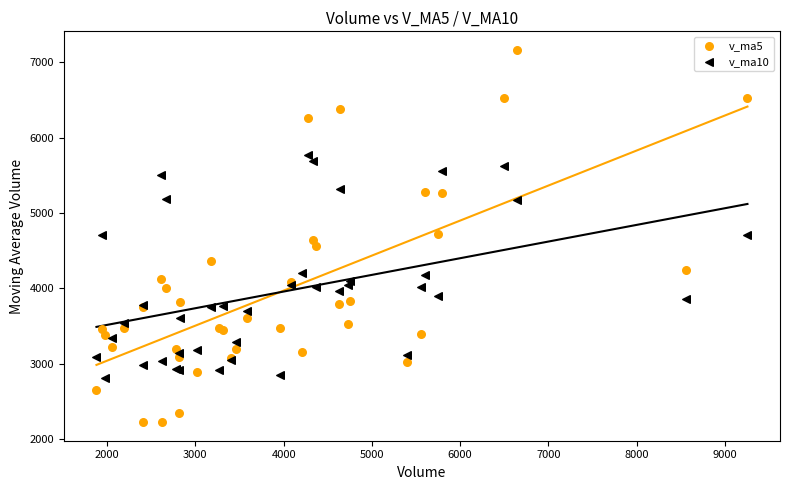

Which series contains the lowest Y value?

v_ma5